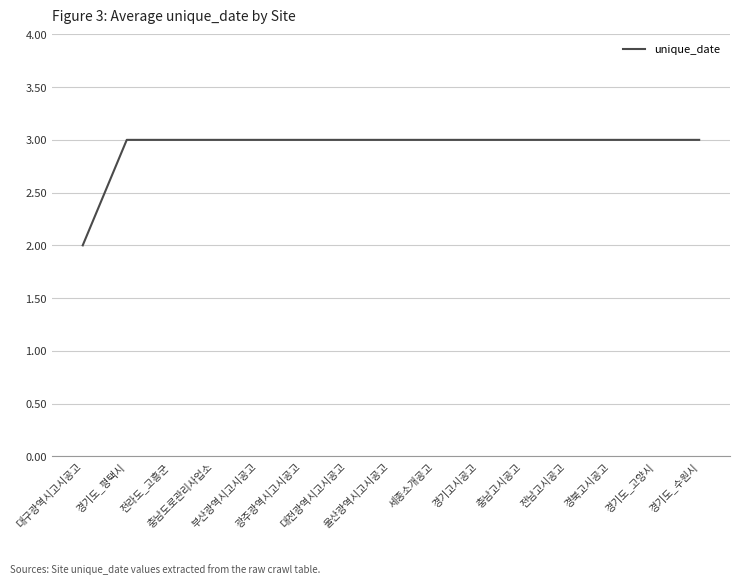

Where is the data nearest to the value 2?

대구광역시고시공고